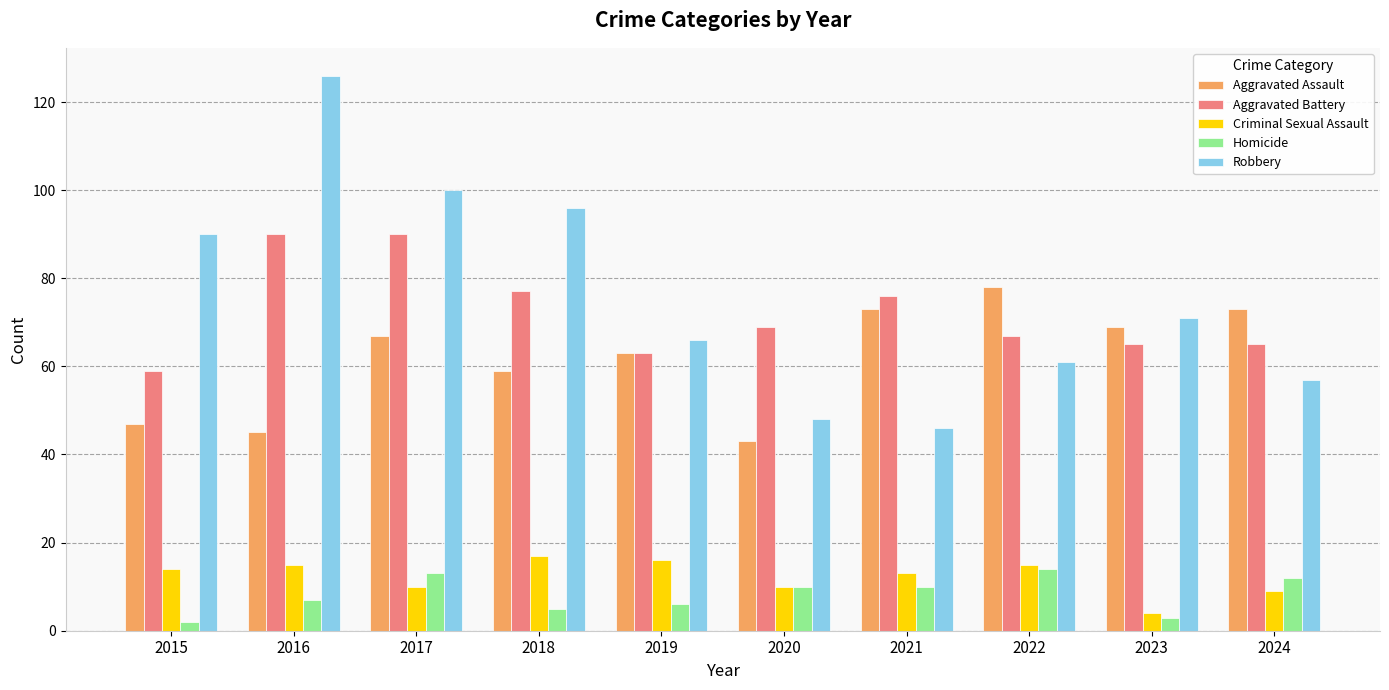

What is the spread (max minus min) of values at 2016?

119